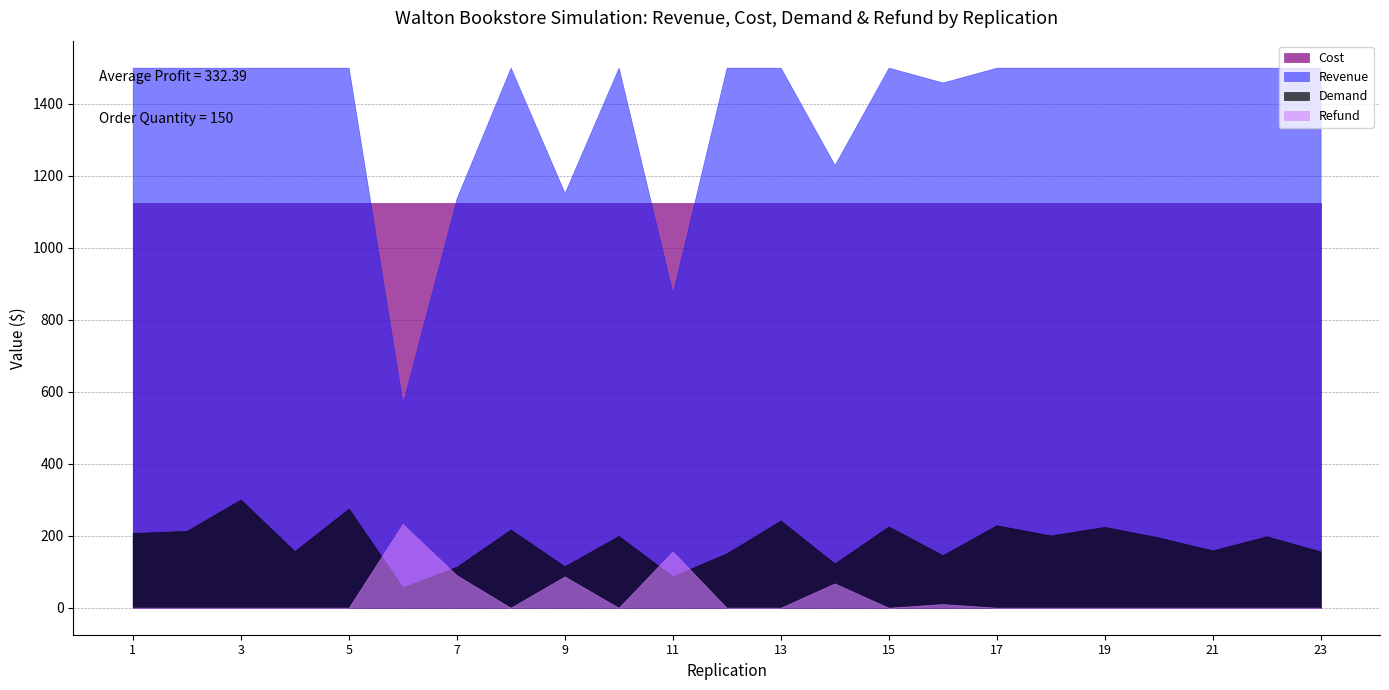

Which series has the largest total across all categories?

Revenue